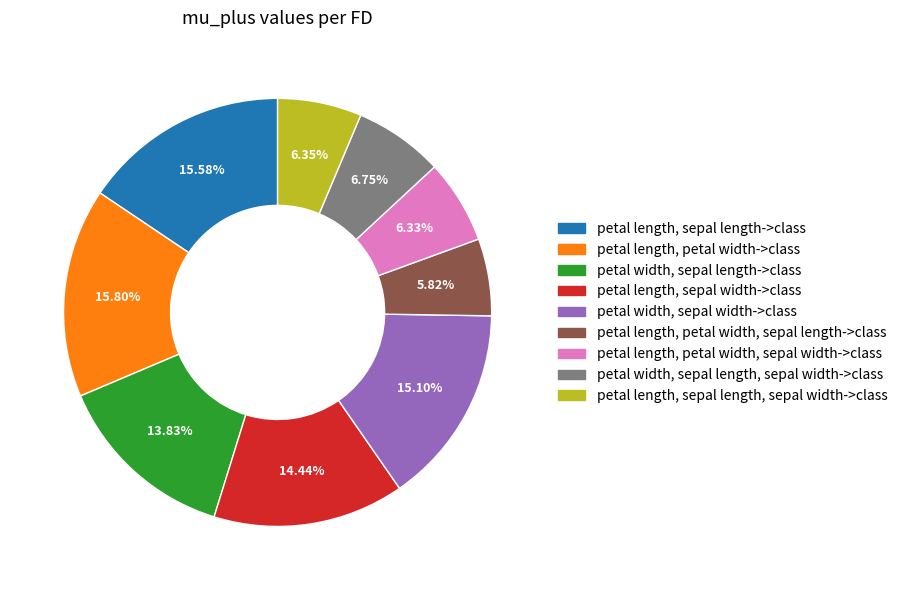

True or false: petal width, sepal width->class accounts for 15% of the total.

True